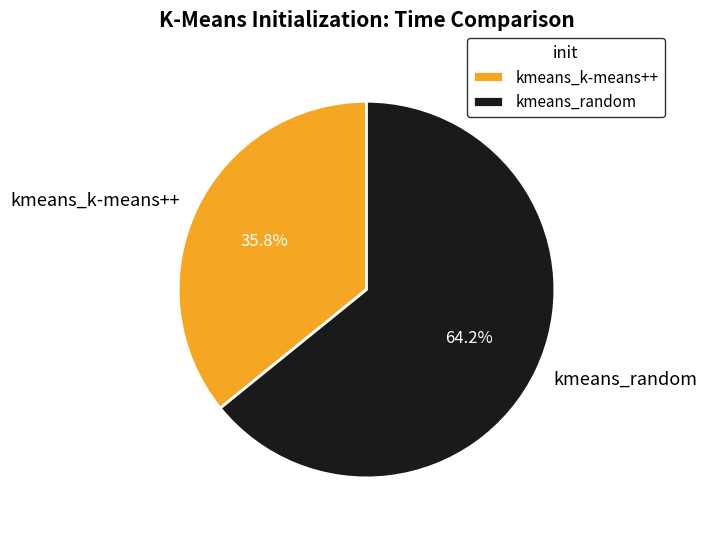

Is it true that kmeans_random is 59% of the pie?

False